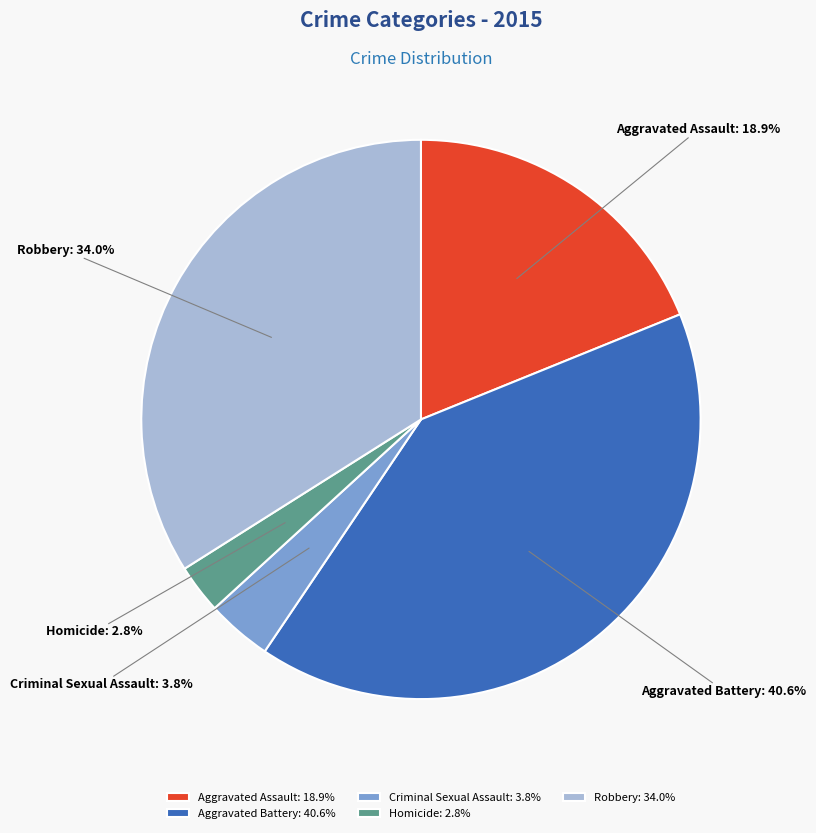

Which slice is the largest?

Aggravated Battery